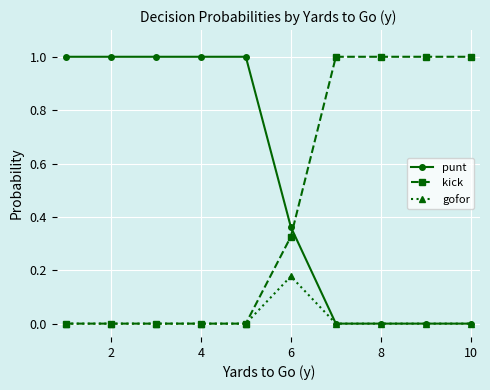

Count the number of data series in this chart.

3